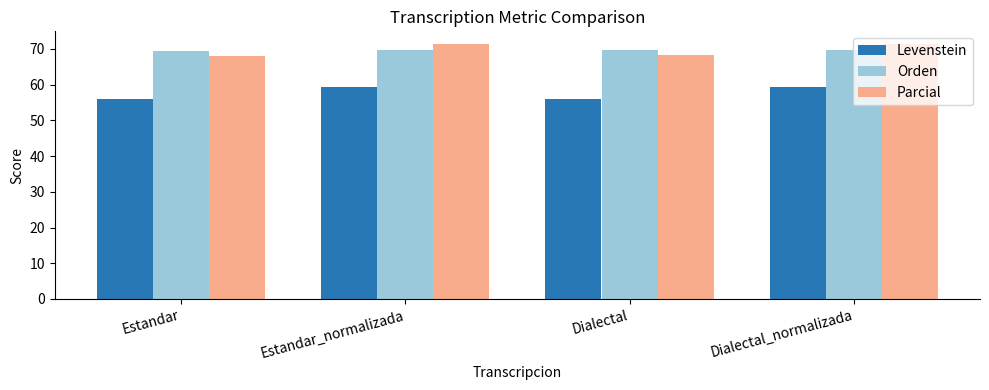

Is the value of Parcial at Estandar_normalizada greater than the value of Levenstein at Dialectal?

Yes